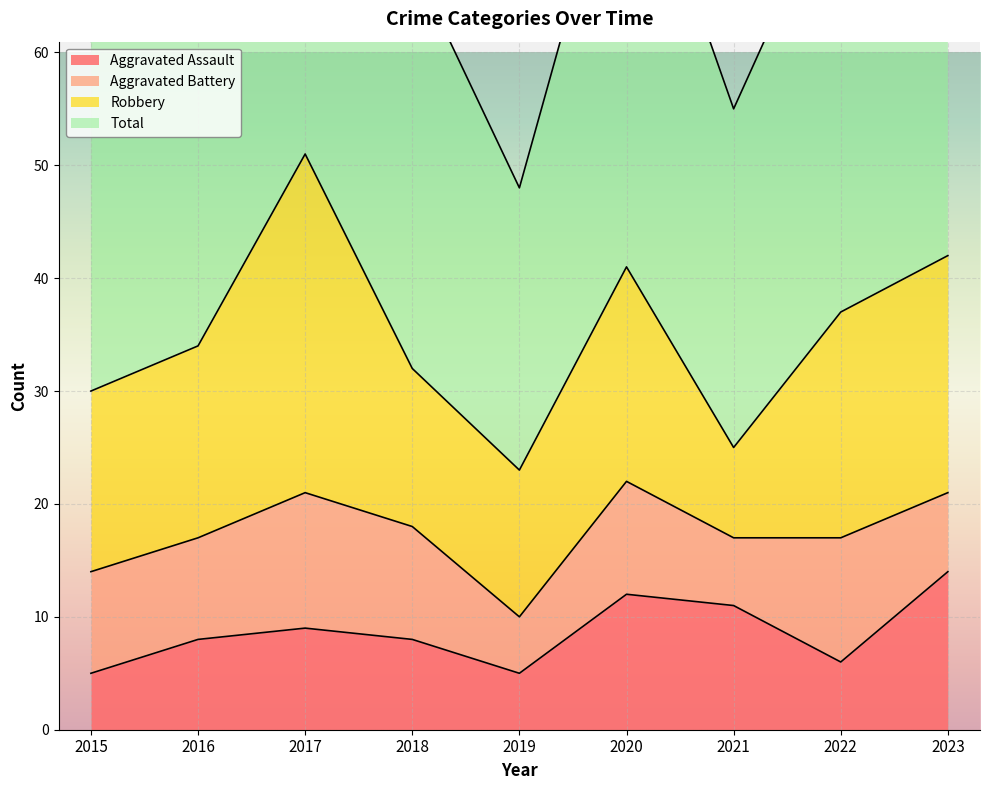

At which category is the sum across all series the highest?

2017